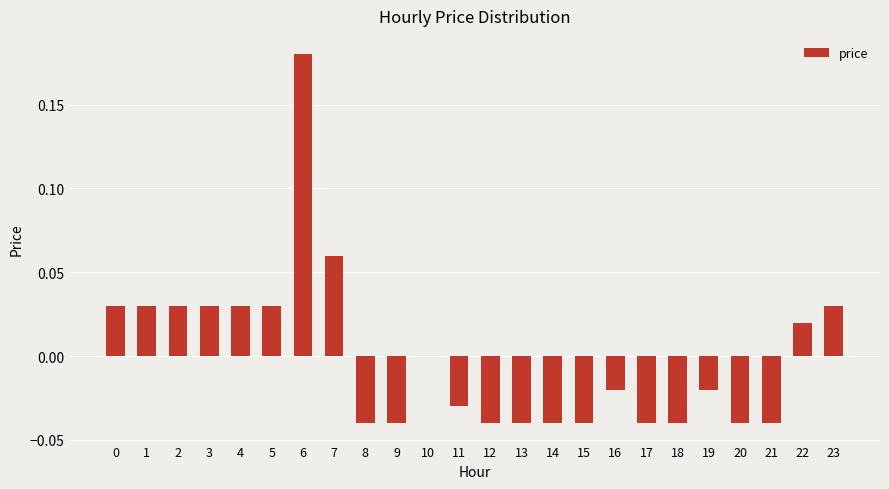

Between 7 and 19, which is larger?

7